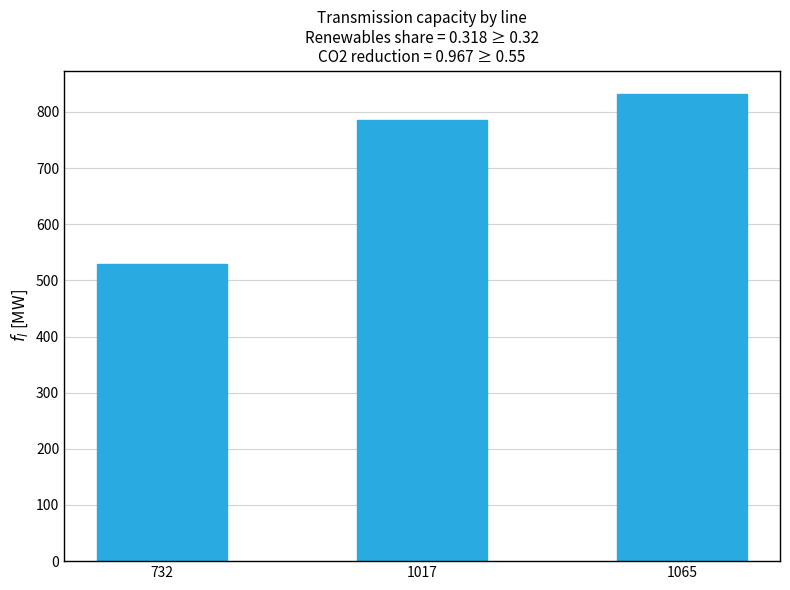

Reading left to right, what are all the values shown in this chart?

529	786	832